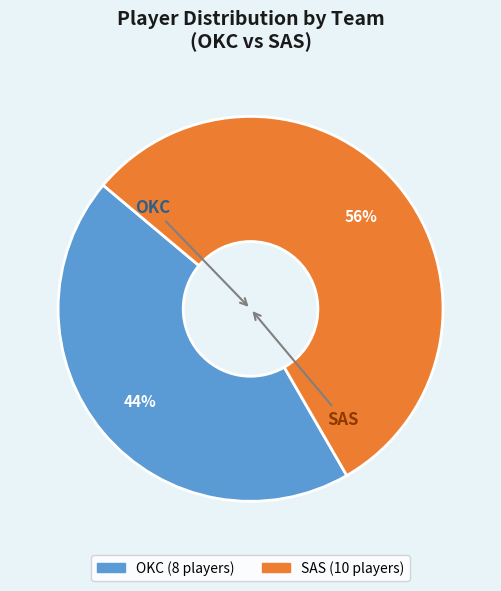

How many slices are in this pie chart?

2